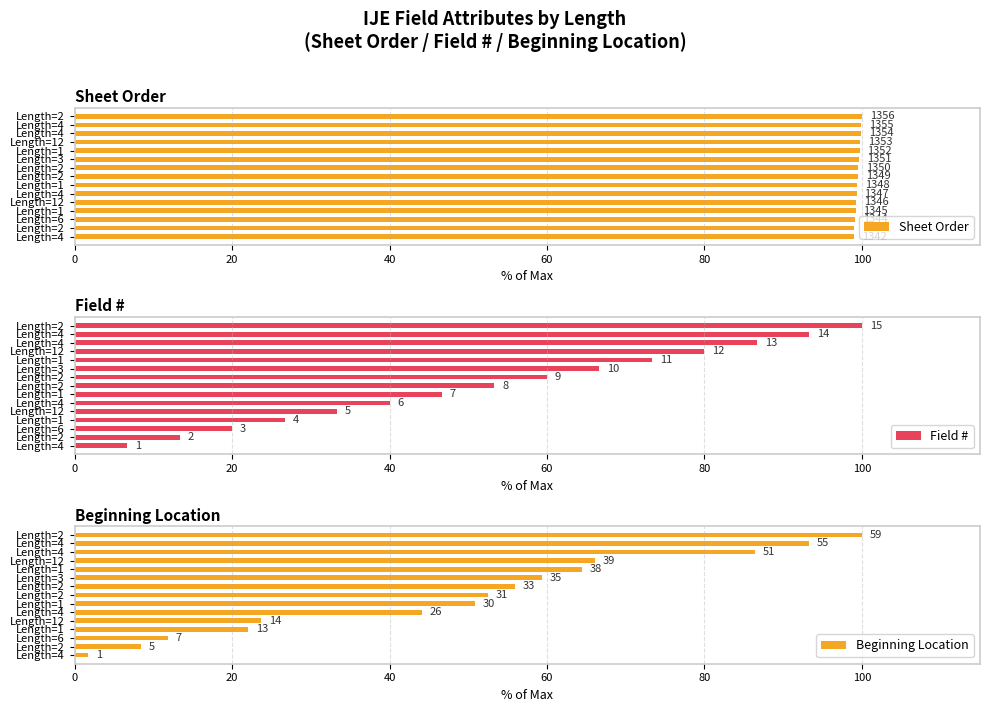

What is the highest value of the Field # series?

100.0